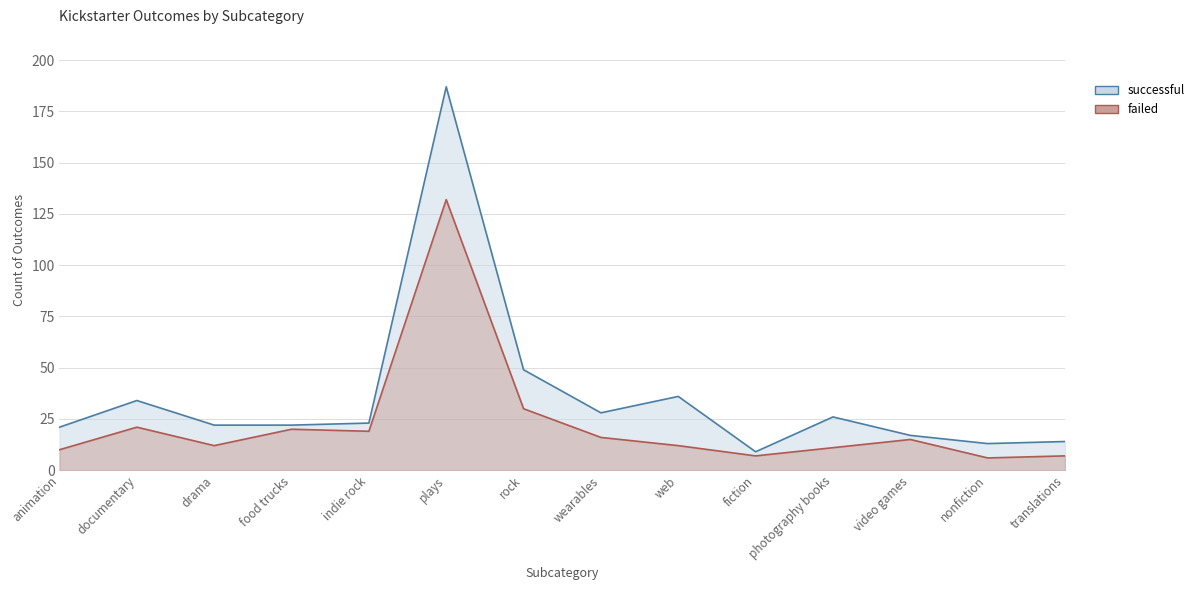

True or false: successful_line has more than 1 interior local peaks.

True